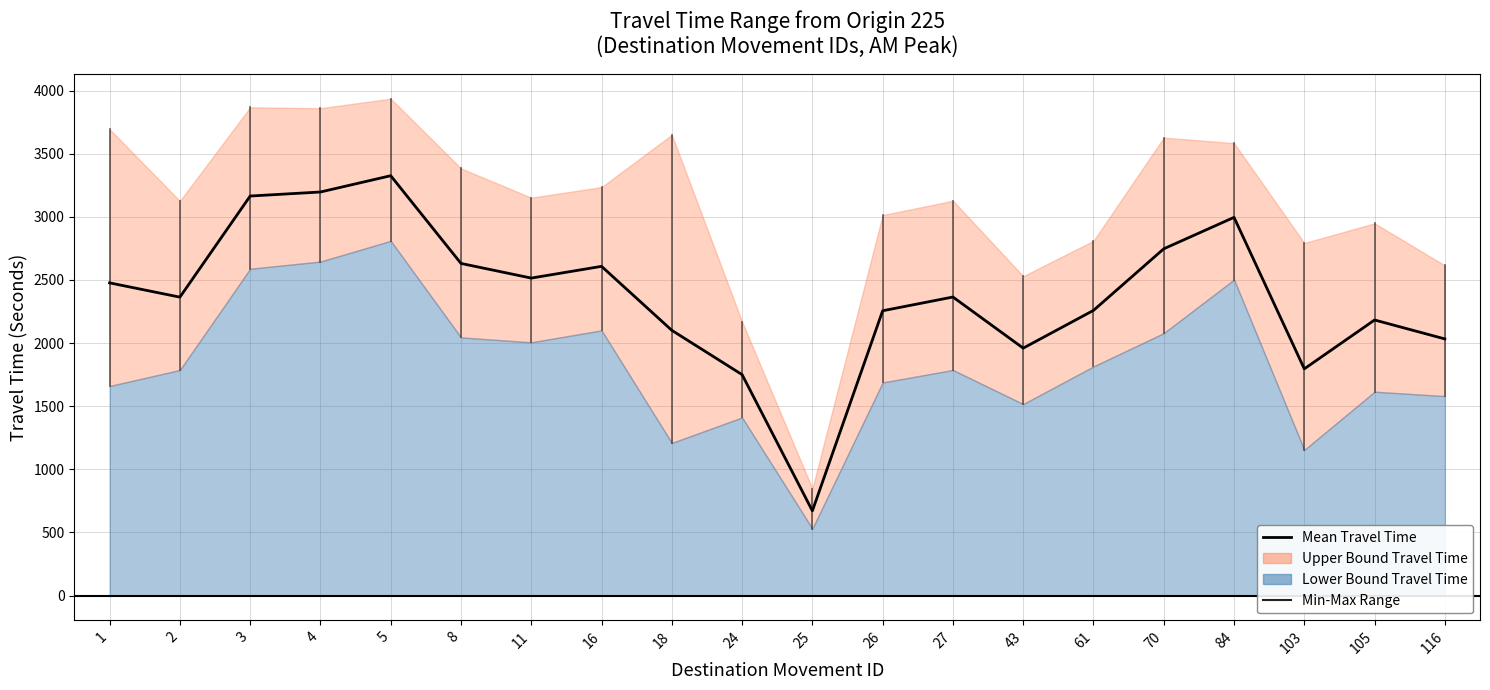

What is the minimum value shown in the chart?

671